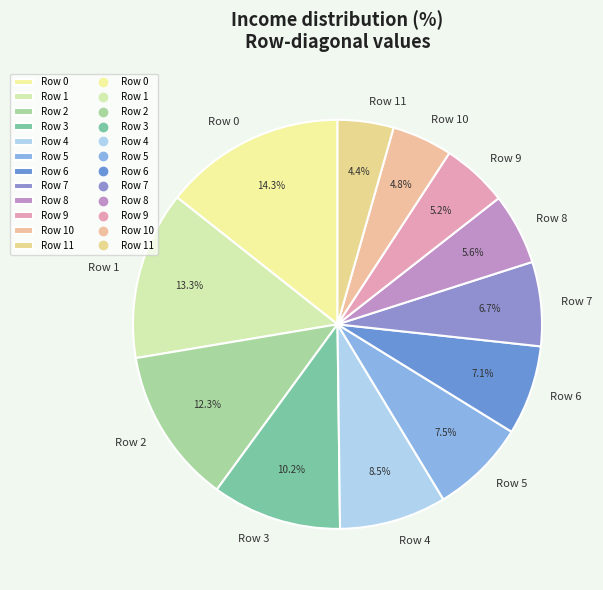

Is Row 11 the majority of the pie?

No